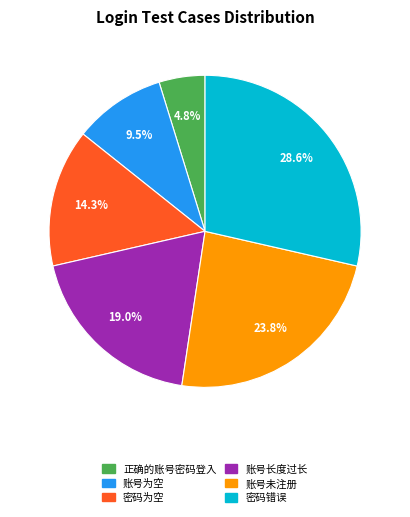

To the nearest percent, what percentage of the pie is 密码为空?

14%